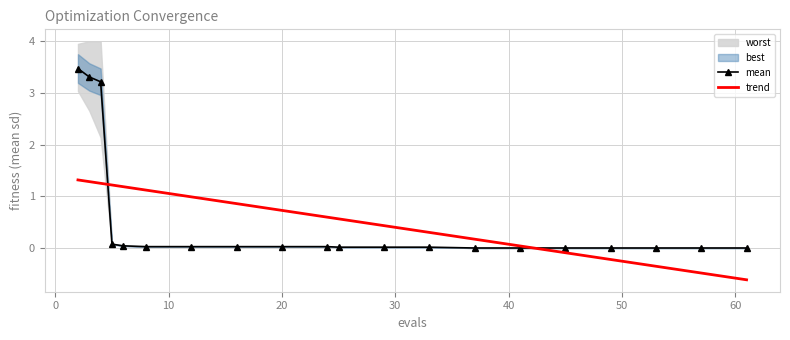

The mean series shows 0.0 at 8. True or false?

True